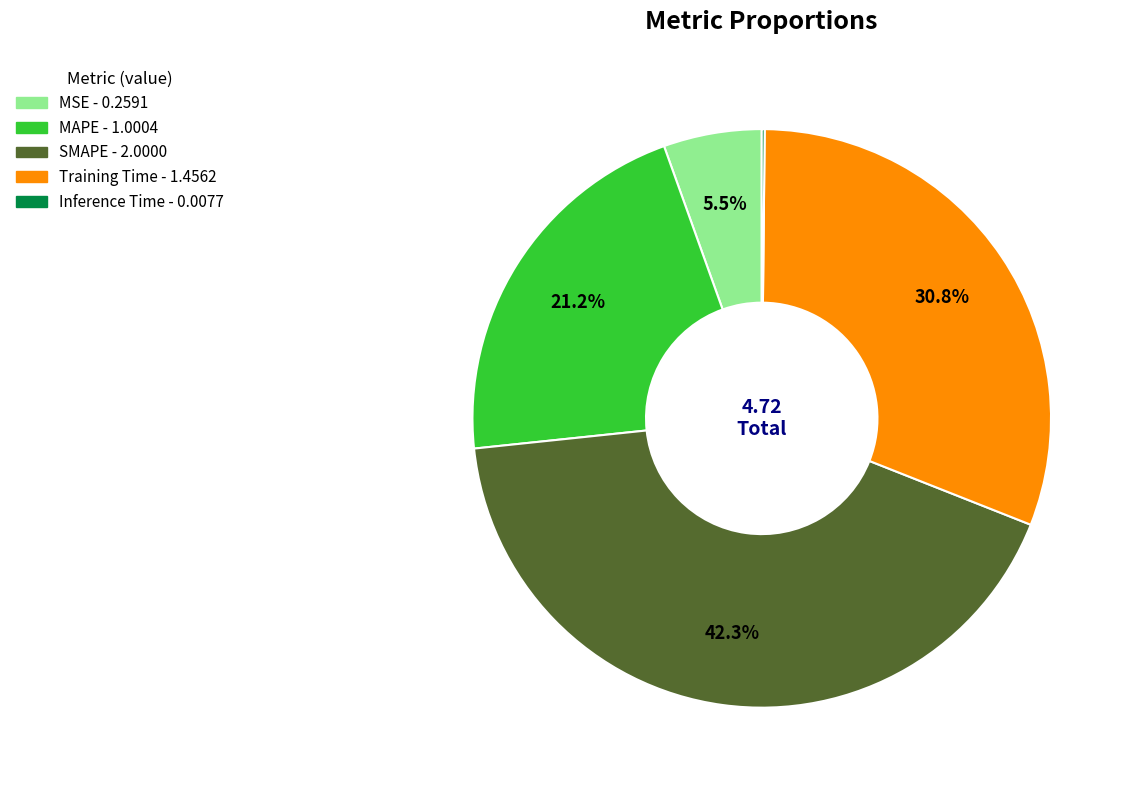

Combined, what portion of the pie is SMAPE and MAPE?

63.5%